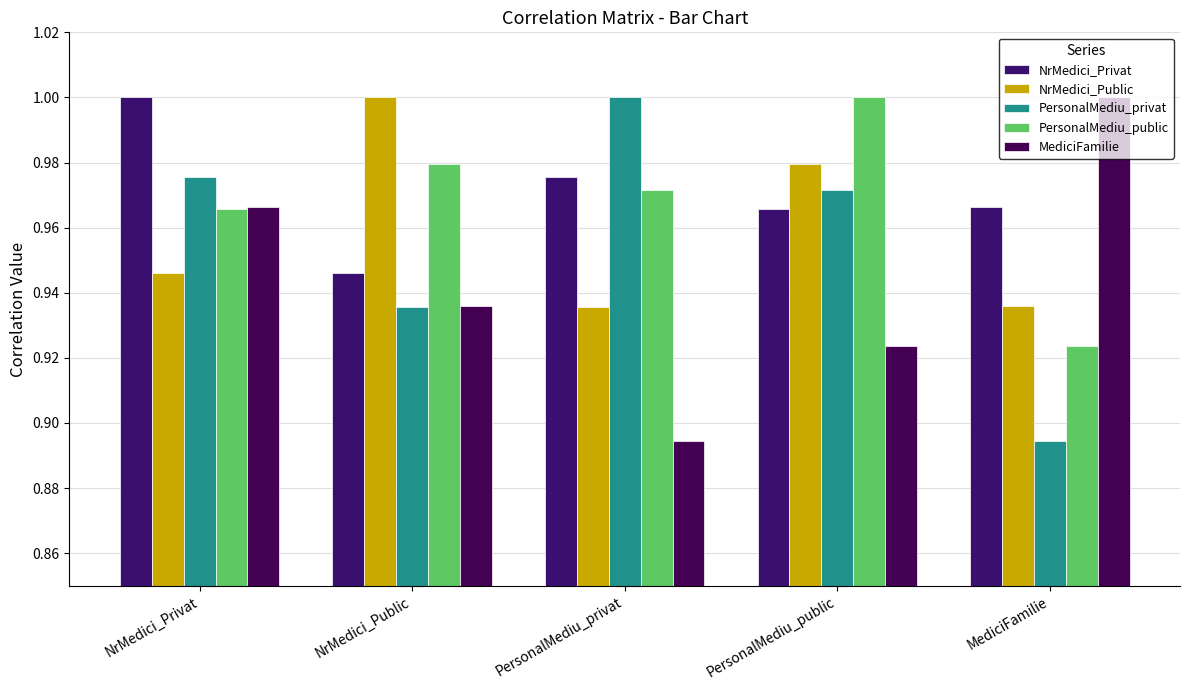

Reading left to right, transcribe all the data shown in this chart.

NrMedici_Privat: NrMedici_Privat=1.0	NrMedici_Public=0.9	PersonalMediu_privat=1.0	PersonalMediu_public=1.0	MediciFamilie=1.0
NrMedici_Public: NrMedici_Privat=0.9	NrMedici_Public=1.0	PersonalMediu_privat=0.9	PersonalMediu_public=1.0	MediciFamilie=0.9
PersonalMediu_privat: NrMedici_Privat=1.0	NrMedici_Public=0.9	PersonalMediu_privat=1.0	PersonalMediu_public=1.0	MediciFamilie=0.9
PersonalMediu_public: NrMedici_Privat=1.0	NrMedici_Public=1.0	PersonalMediu_privat=1.0	PersonalMediu_public=1.0	MediciFamilie=0.9
MediciFamilie: NrMedici_Privat=1.0	NrMedici_Public=0.9	PersonalMediu_privat=0.9	PersonalMediu_public=0.9	MediciFamilie=1.0